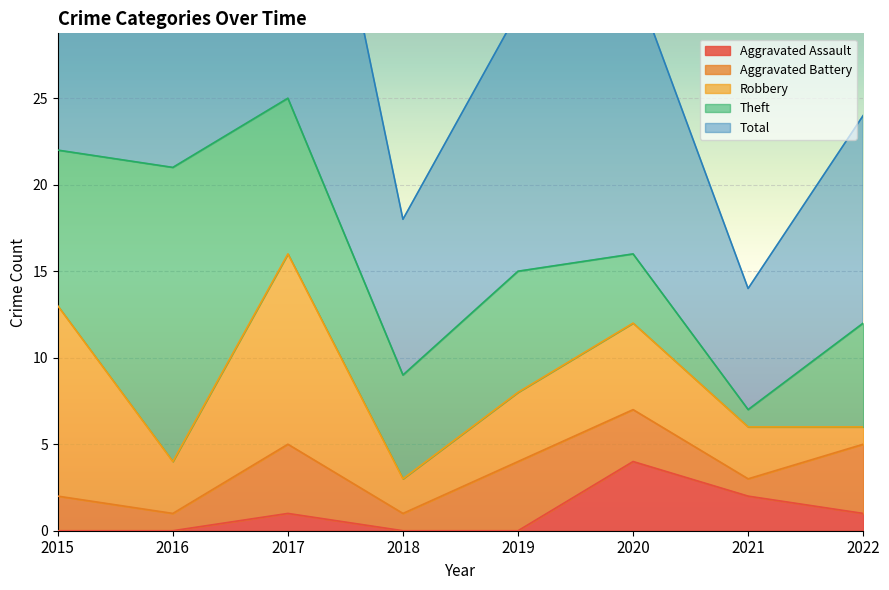

How many lines are shown in the chart?

5